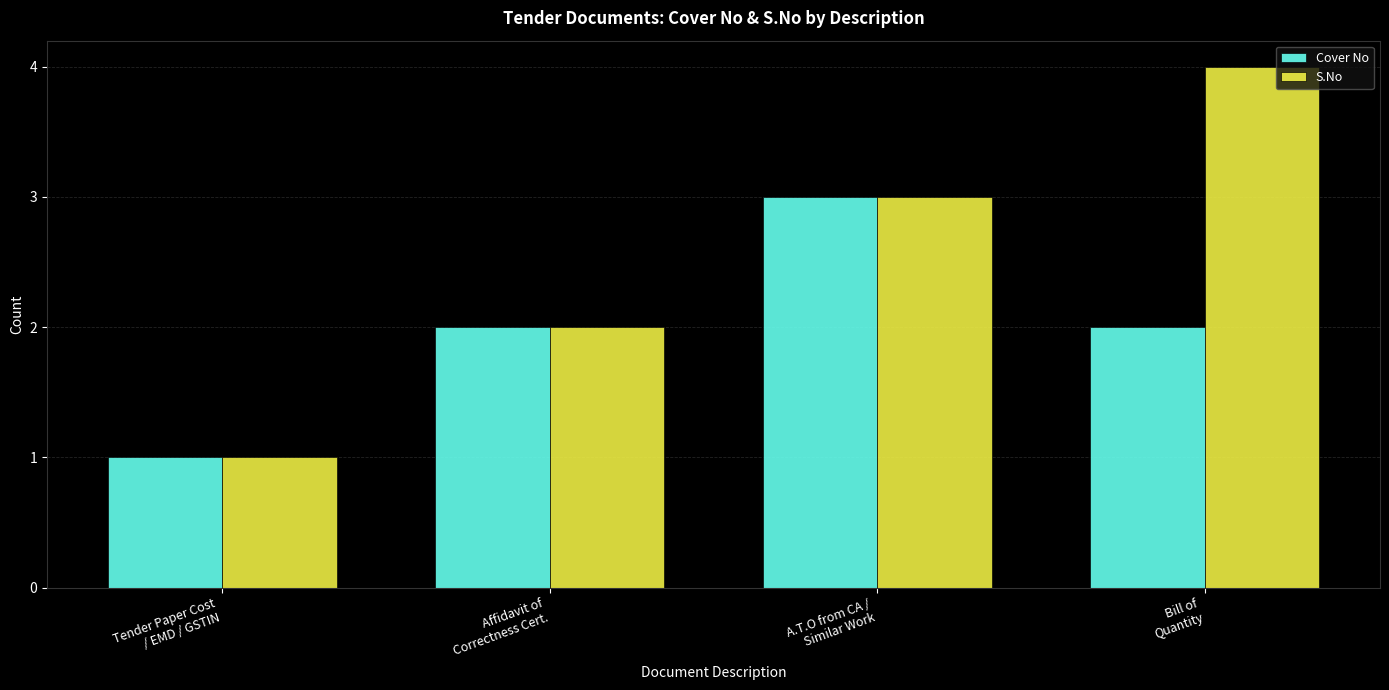

Rank the series by their average value, from lowest to highest.

Cover No, S.No